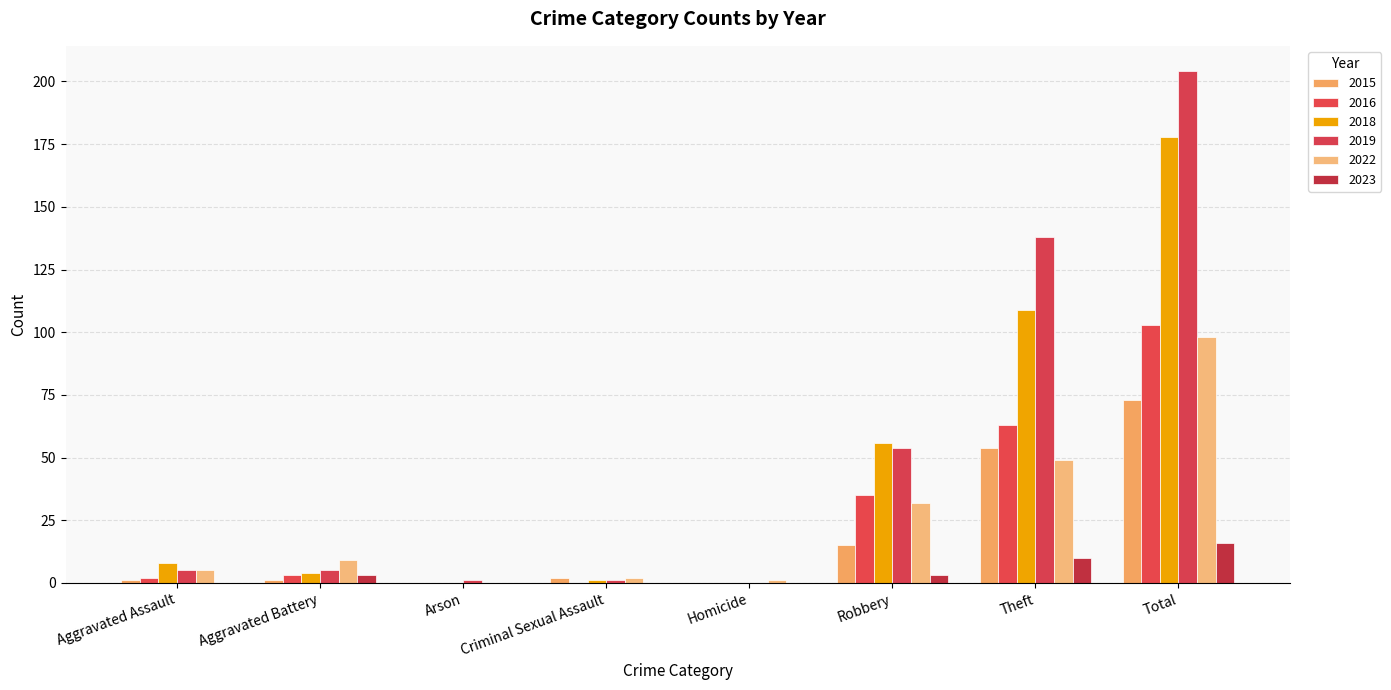

What is the average value of the 2015 series?

18